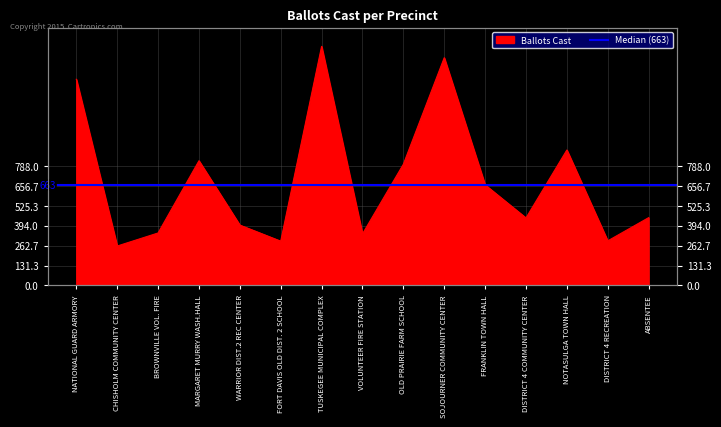

What is the label of the 4th point from the right?

DISTRICT 4 COMMUNITY CENTER